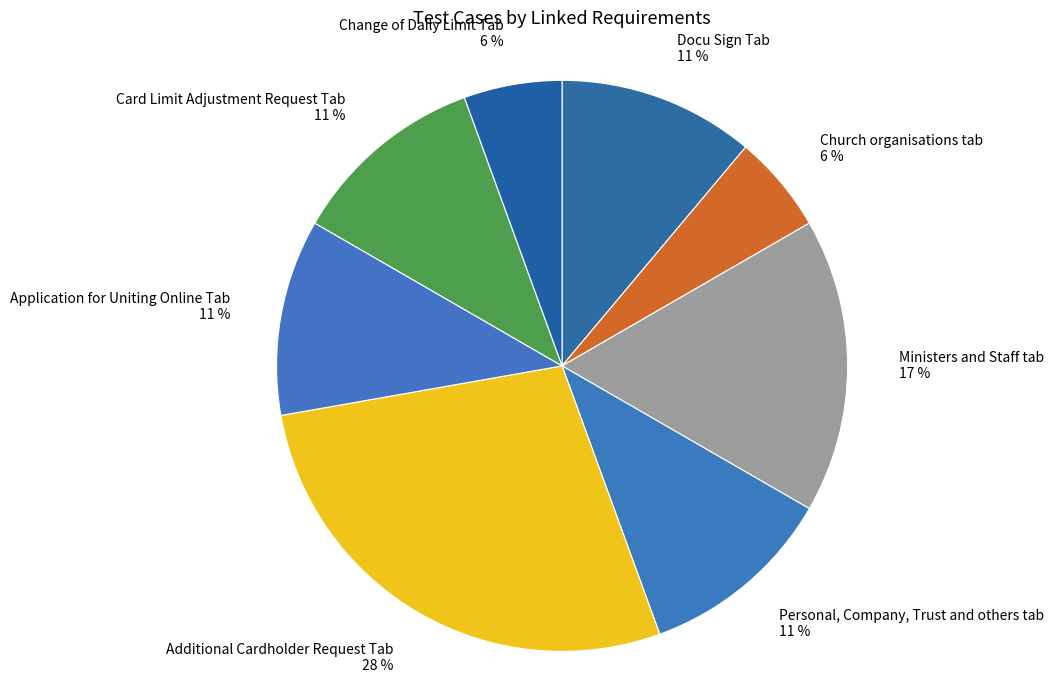

True or false: Docu Sign Tab accounts for 11% of the total.

True